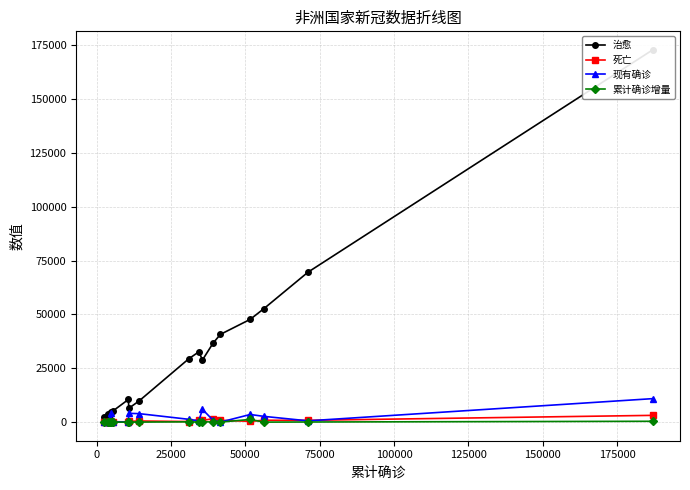

True or false: 现有确诊 and 治愈 intersect in this chart.

True